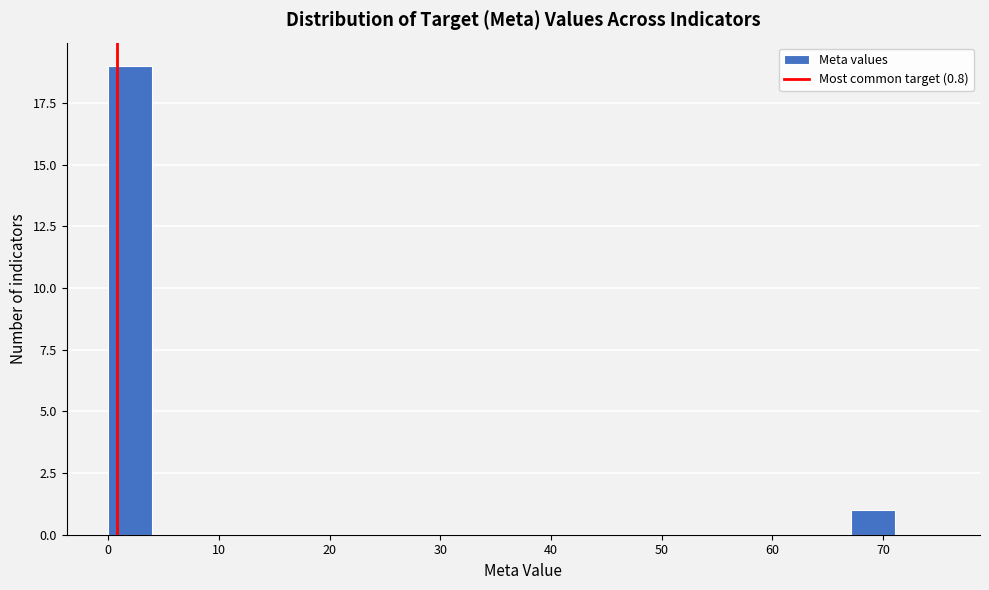

Around what value on the x-axis is the tallest bar? Give the approximate position of its centre, as read against the axis.

2